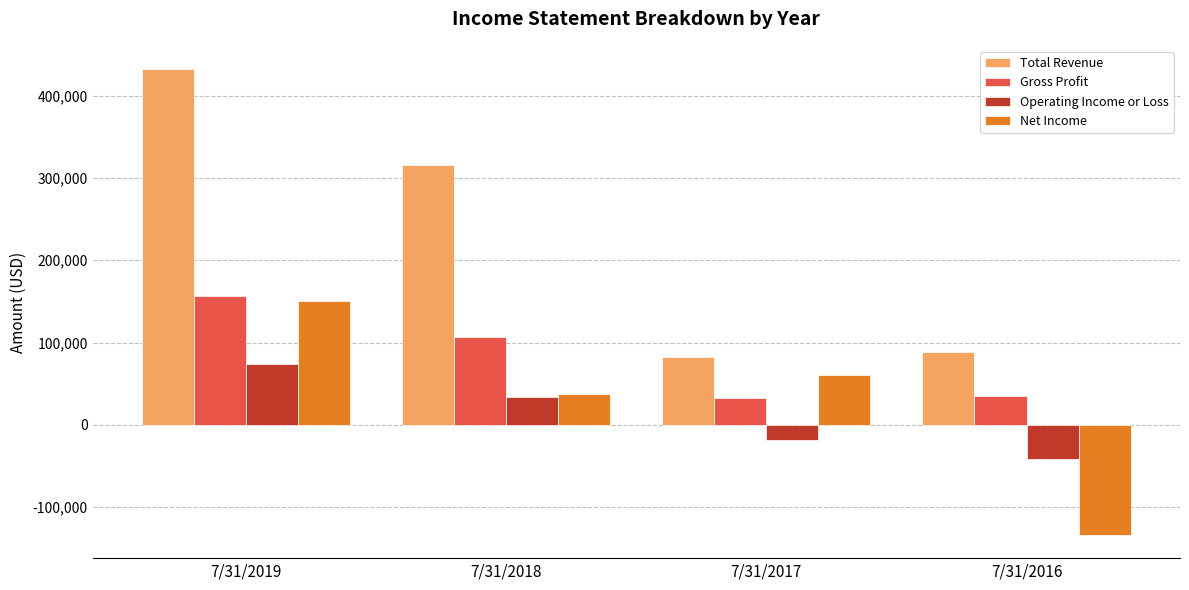

Rank the series at 7/31/2016 from lowest to highest value.

Net Income, Operating Income or Loss, Gross Profit, Total Revenue